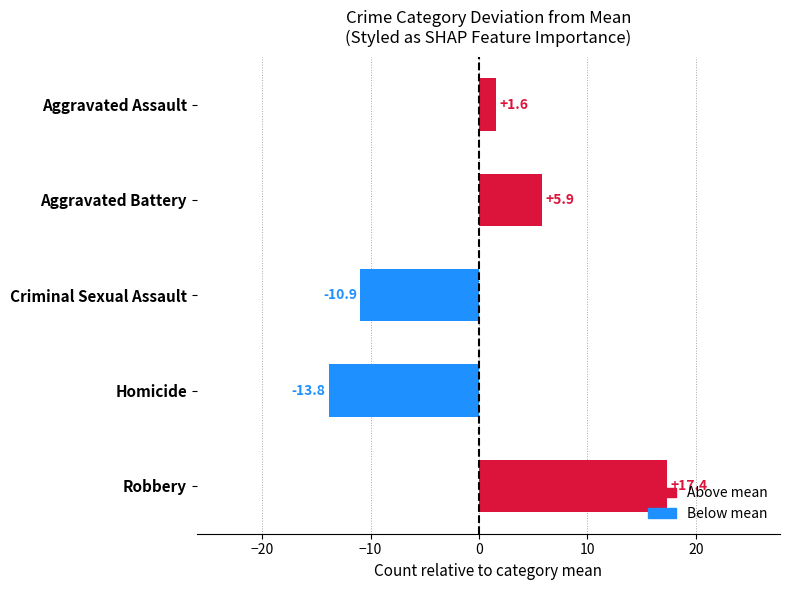

What is the difference between the maximum and second lowest values?

28.3